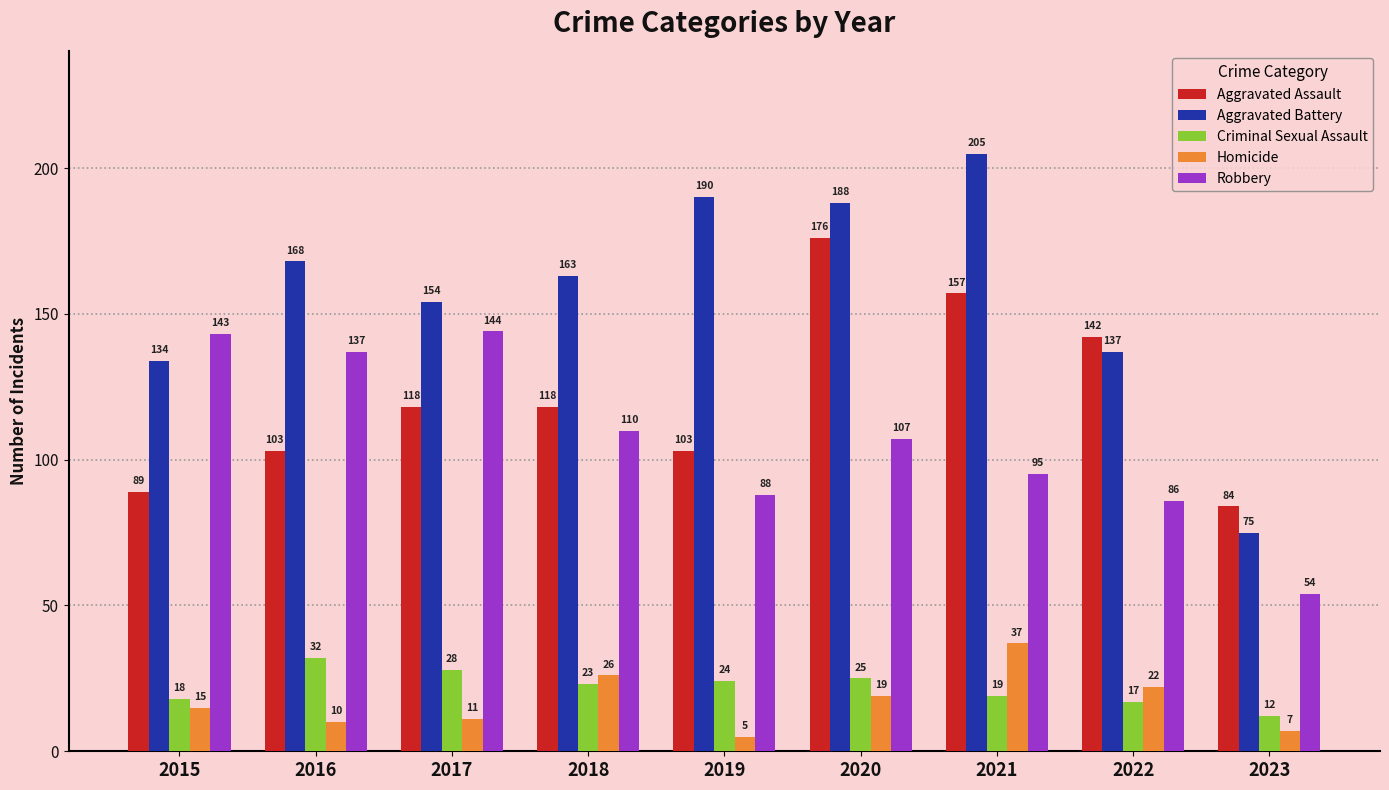

The value of Aggravated Assault at 2020 is 176. True or false?

True